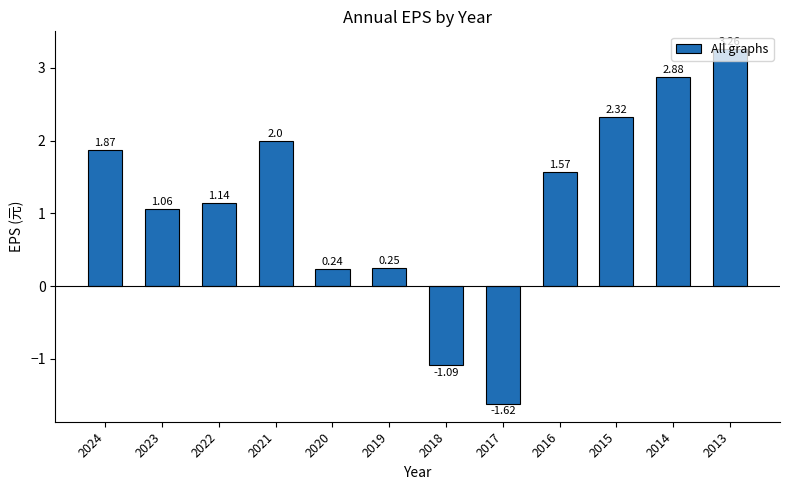

How many data points are less than 1?

4